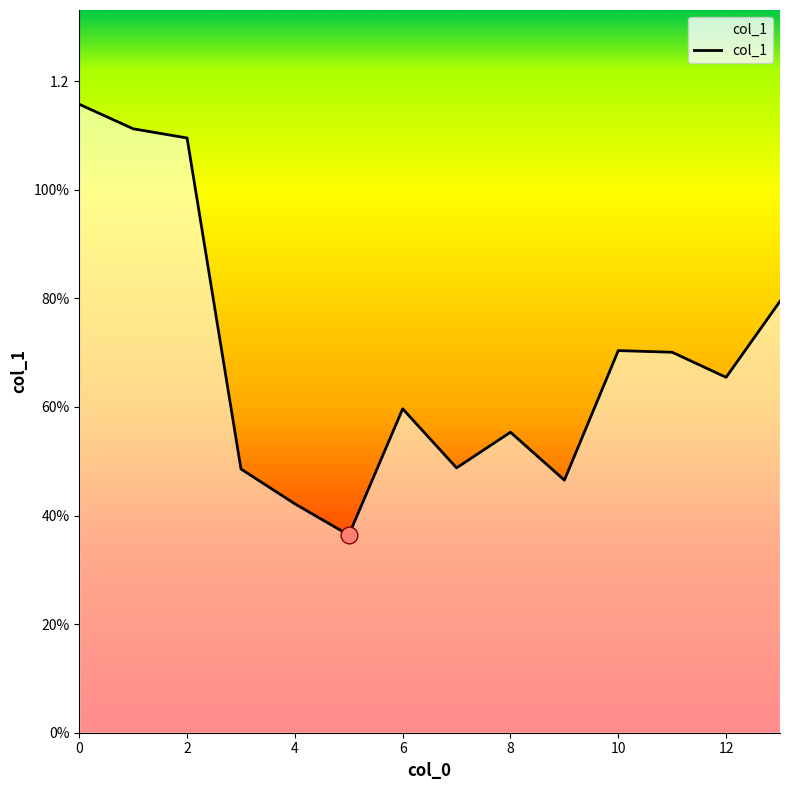

List the labels in order of value, largest first.

0, 1, 2, 13, 10, 11, 12, 6, 8, 7, 3, 9, 4, 5